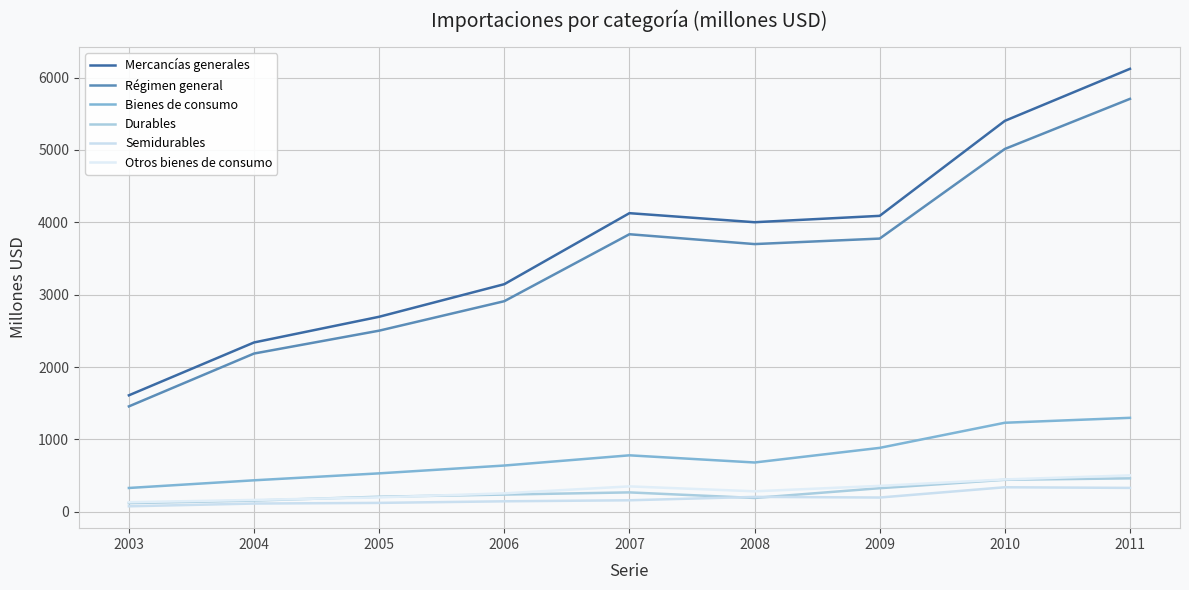

True or false: Durables has a value of 210 at 2010.

False